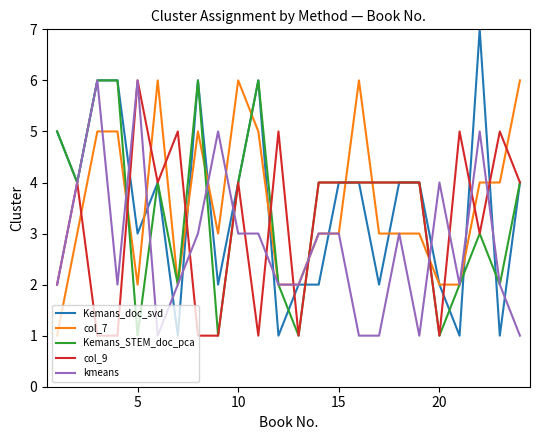

Which series has the largest range (max minus min)?

Kemans_doc_svd